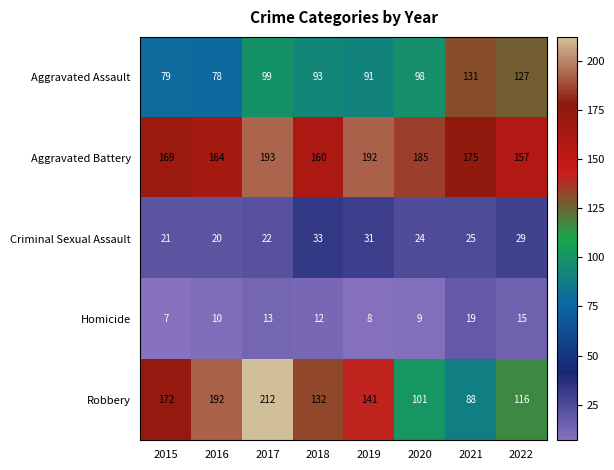

Which series has the widest spread of values?

Robbery